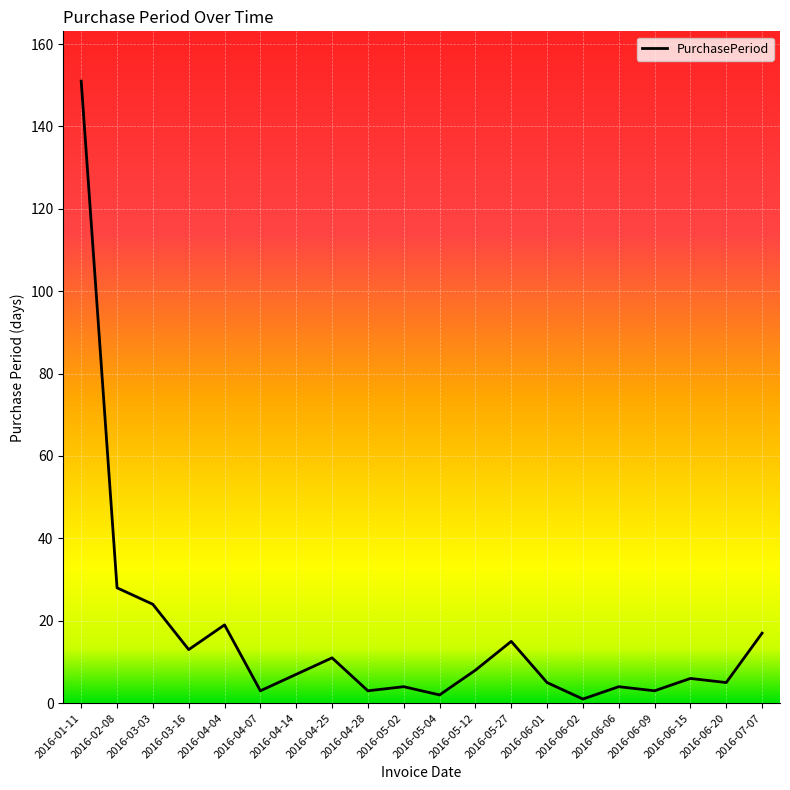

Where is the first local minimum?

2016-03-16